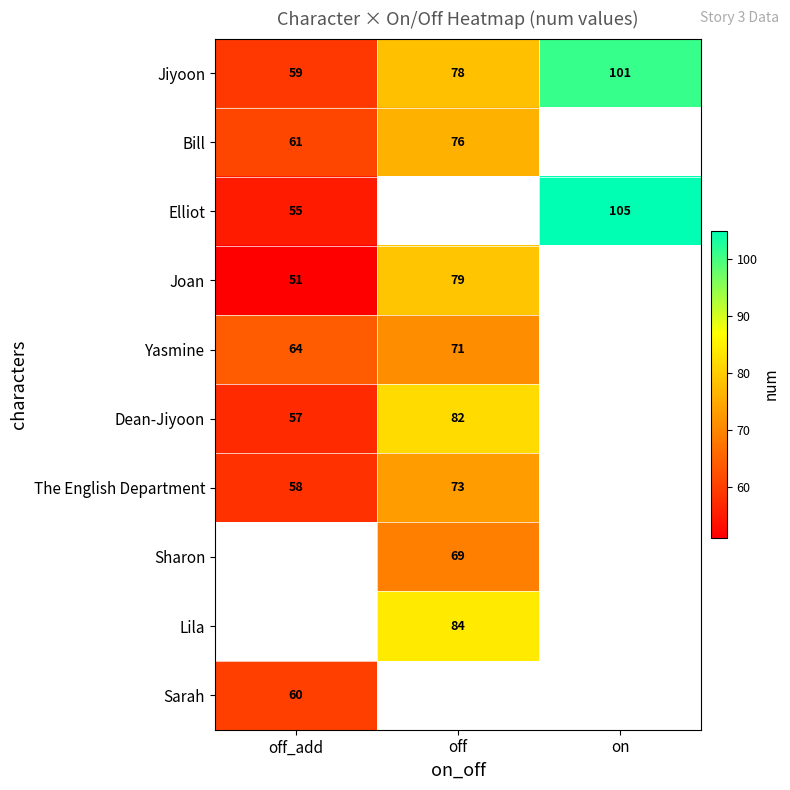

True or false: Jiyoon has a value of 78 at off.

True